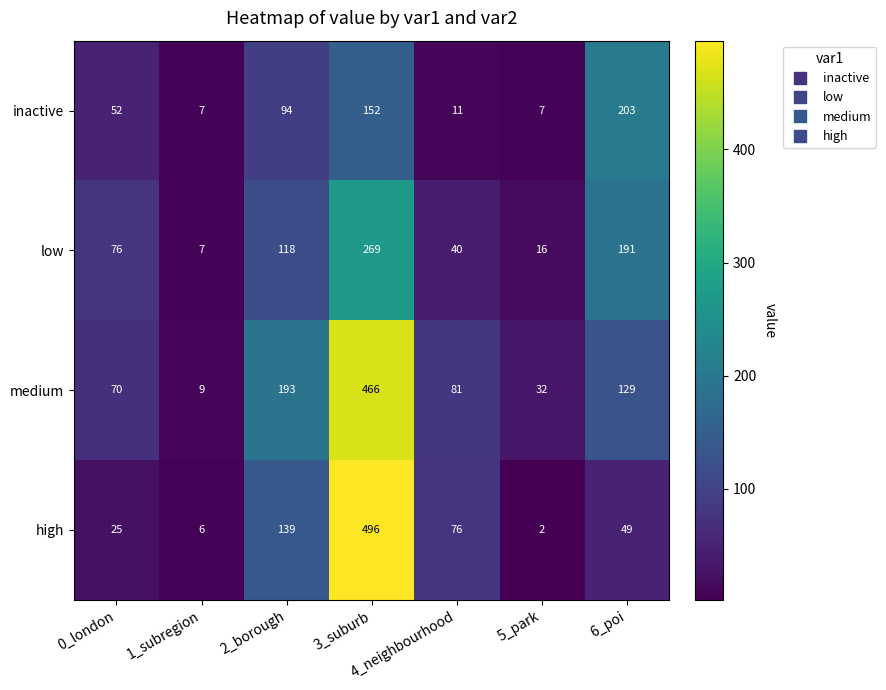

True or false: low has a value of 272 at 6_poi.

False